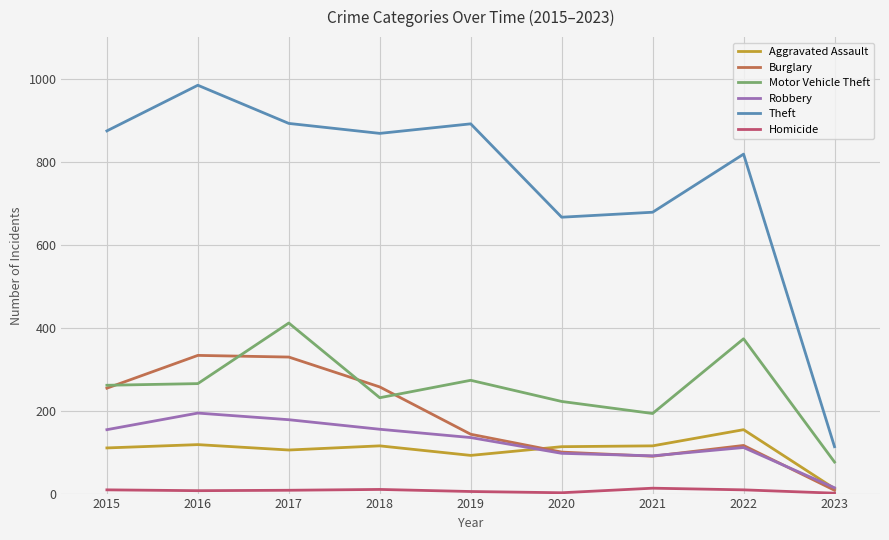

True or false: Homicide has a value of 5 at 2019.

True